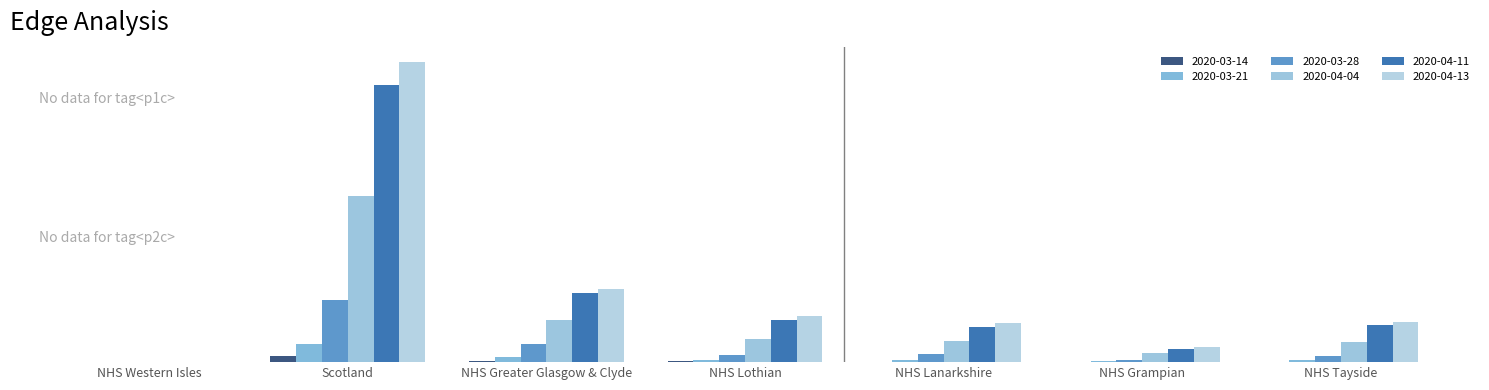

Which series has the largest total across all categories?

2020-04-13